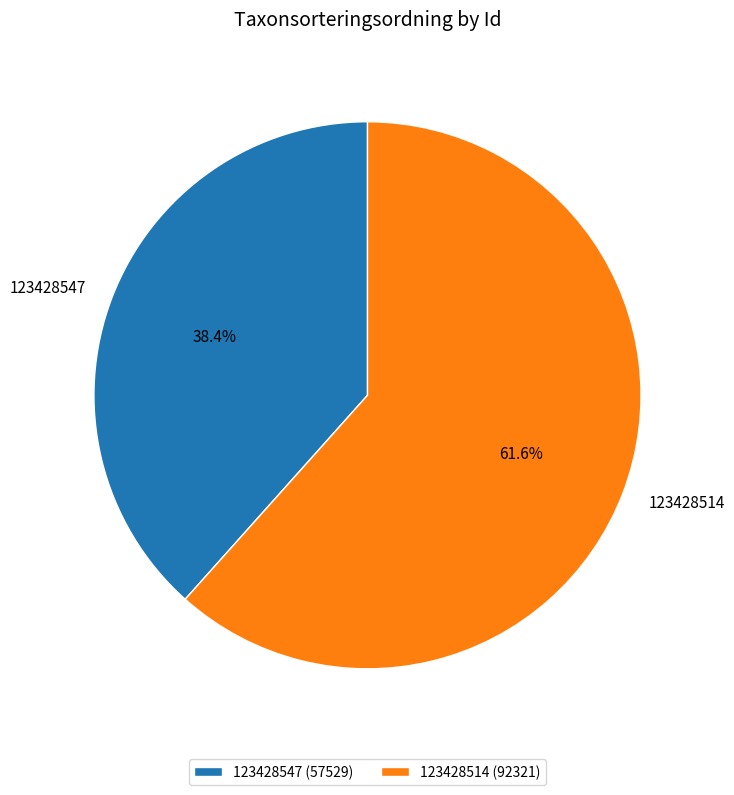

To the nearest percent, what is the average slice percentage?

50%